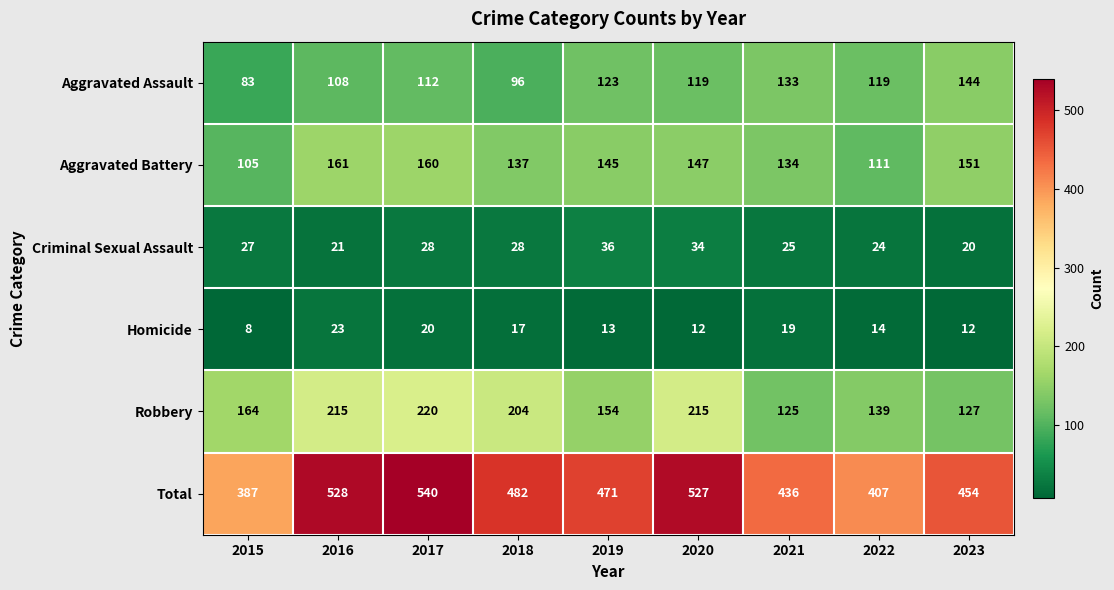

Which series changed the most between 2019 and 2022?

Total